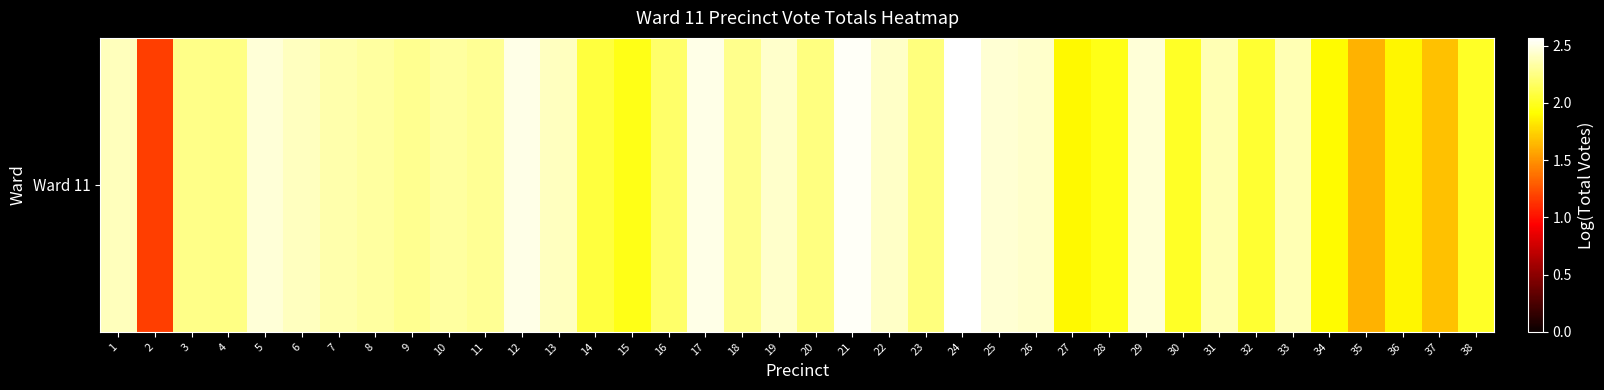

What is the minimum value shown in the chart?

1.2